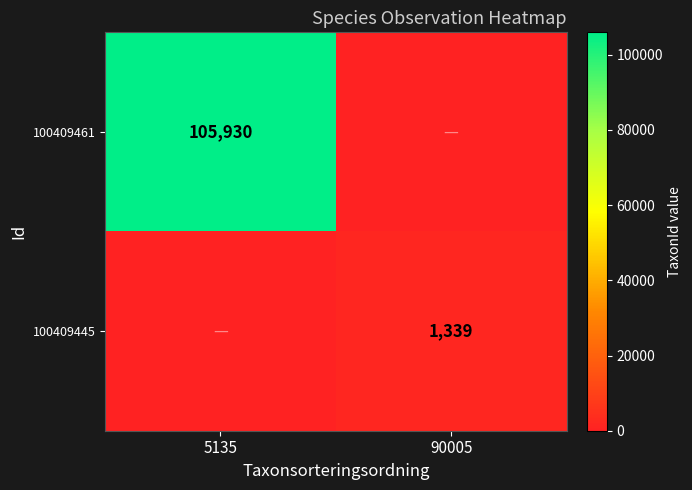

What is the total value across all series at 90005?

1339